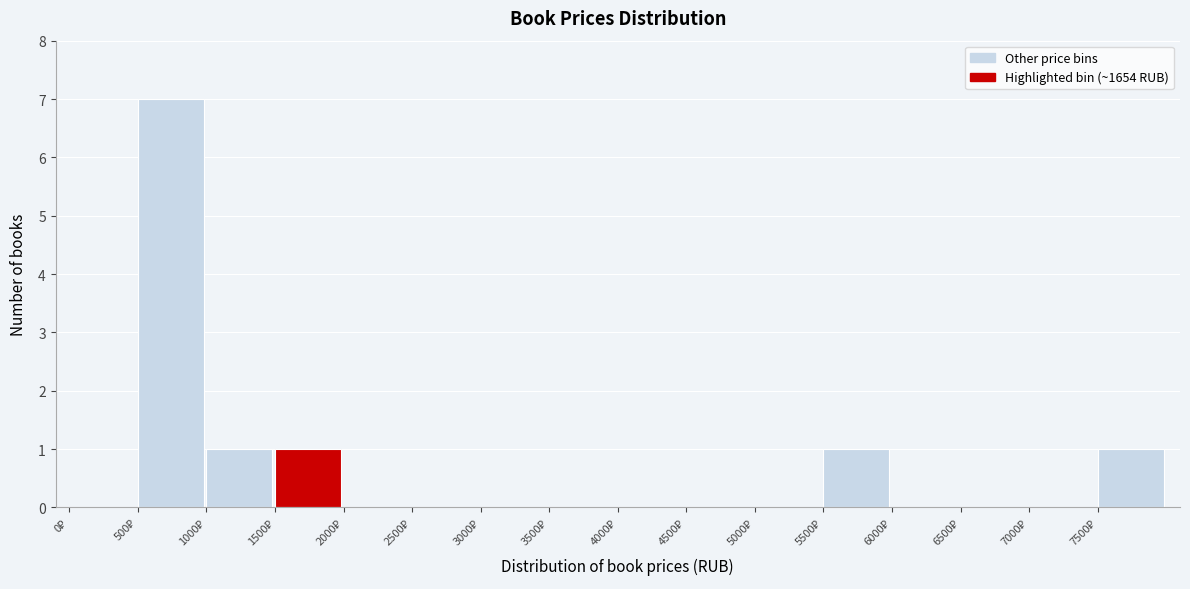

Reading left to right, list every bar in this chart as the range it spans on the x-axis followed by its height. The values are not printed on the chart, so give them approximately, as read against the axis.

0 to 500: 0
500 to 1000: 7
1000 to 1500: 1
1500 to 2000: 1
2000 to 2500: 0
2500 to 3000: 0
3000 to 3500: 0
3500 to 4000: 0
4000 to 4500: 0
4500 to 5000: 0
5000 to 5500: 0
5500 to 6000: 1
6000 to 6500: 0
6500 to 7000: 0
7000 to 7500: 0
7500 to 8000: 1